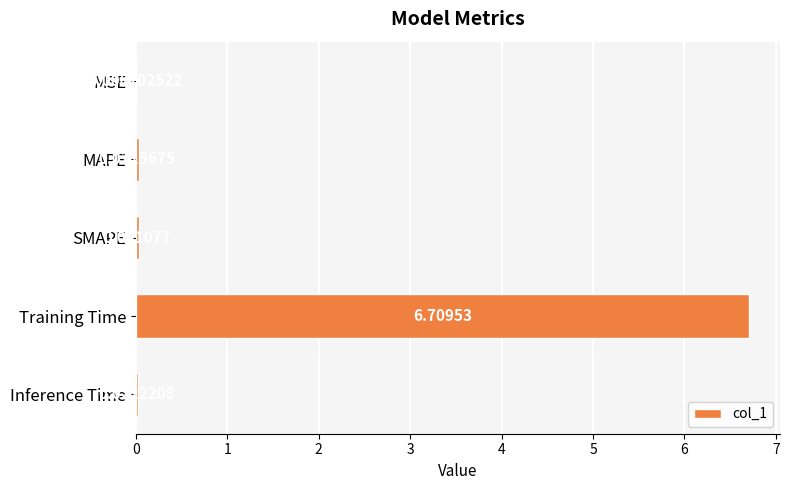

Where is the data nearest to the value 3?

MAPE